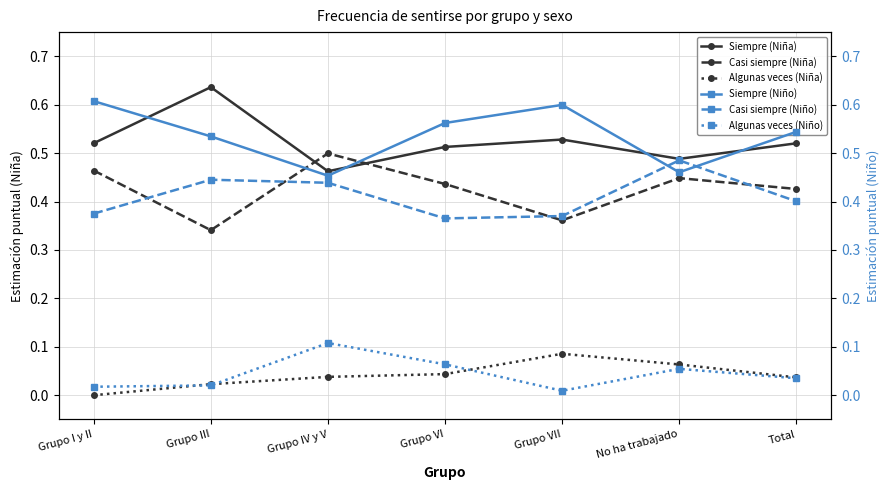

Reading right to left, list all the values displayed in this chart.

Siempre (Niña): 0.5	0.5	0.5	0.5	0.5	0.6	0.5
Casi siempre (Niña): 0.4	0.4	0.4	0.4	0.5	0.3	0.5
Algunas veces (Niña): 0.0	0.1	0.1	0.0	0.0	0.0	0.0
Siempre (Niño): 0.5	0.5	0.6	0.6	0.5	0.5	0.6
Casi siempre (Niño): 0.4	0.5	0.4	0.4	0.4	0.4	0.4
Algunas veces (Niño): 0.0	0.1	0.0	0.1	0.1	0.0	0.0